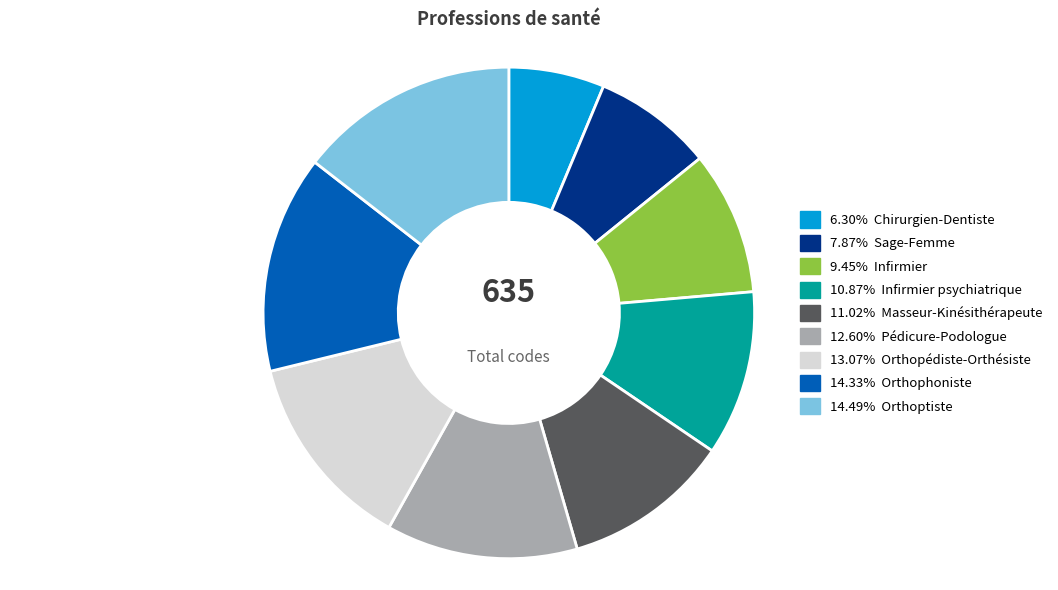

Is the sum of 12.60% Pédicure-Podologue and 6.30% Chirurgien-Dentiste greater than half?

No